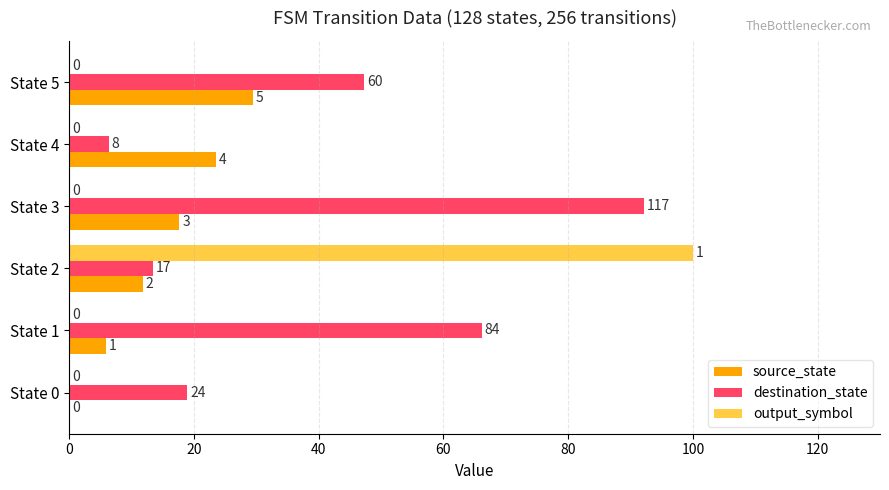

What are all the series names shown in the legend?

source_state, destination_state, output_symbol